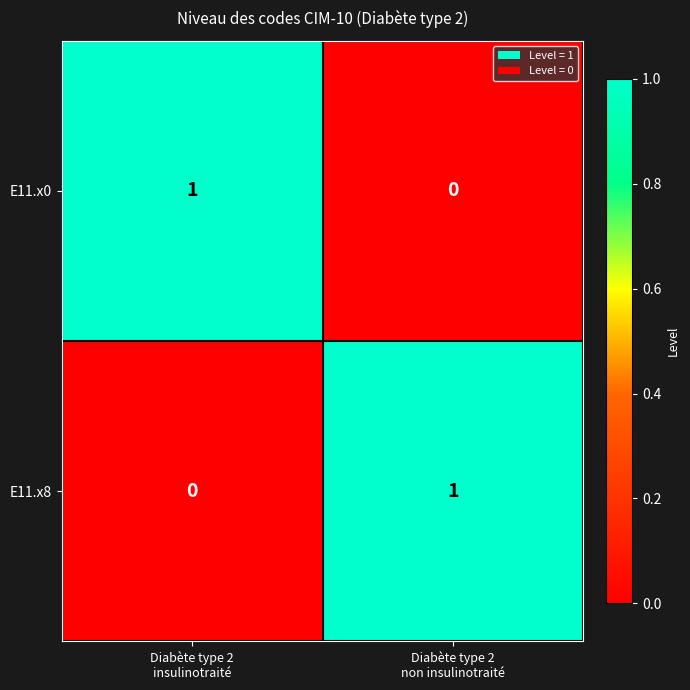

Reading left to right, list all the values displayed in this chart.

E11.x0: 1	0
E11.x8: 0	1